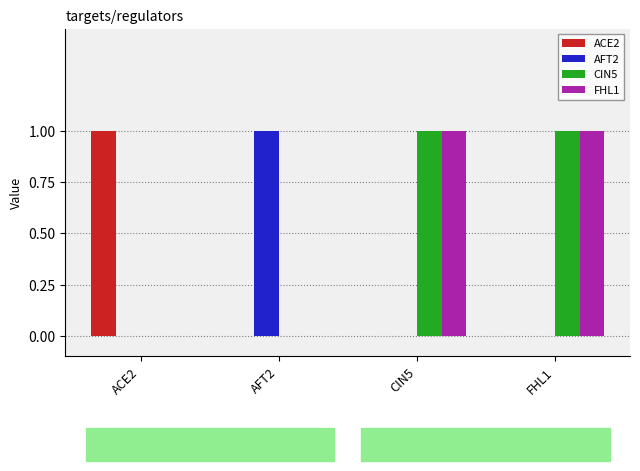

What is the total value across all series at CIN5?

2